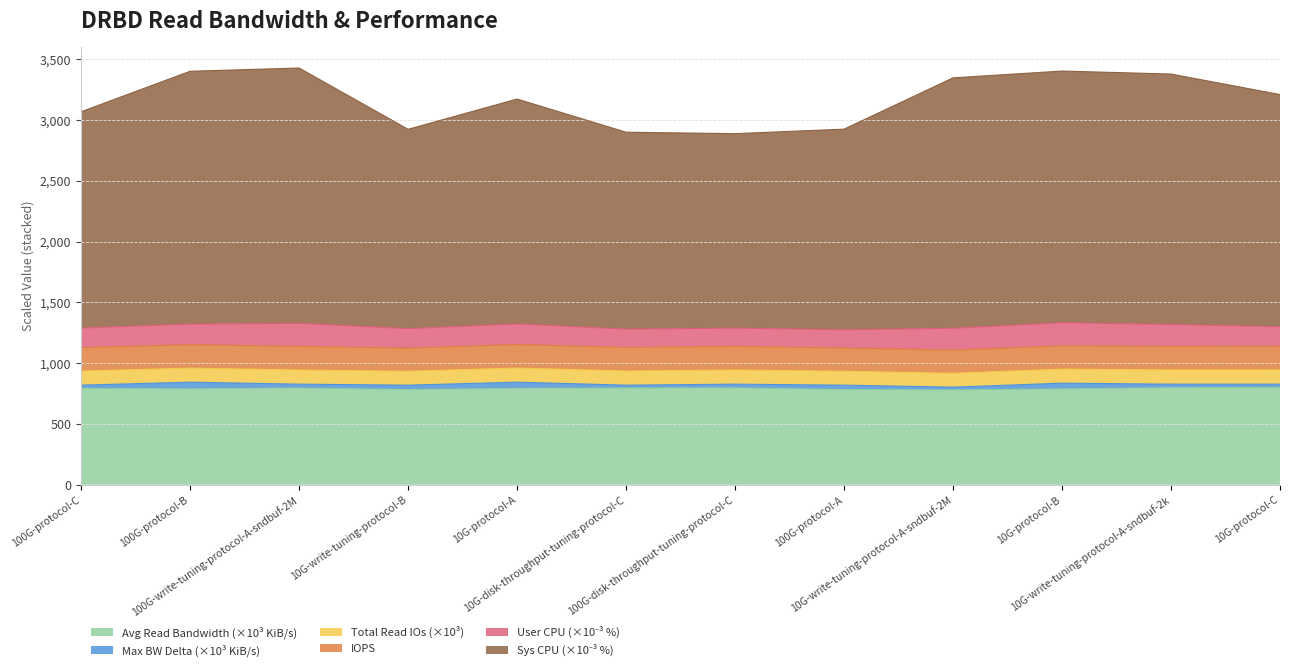

At which category does the chart reach its minimum across all series?

10G-write-tuning-protocol-A-sndbuf-2M